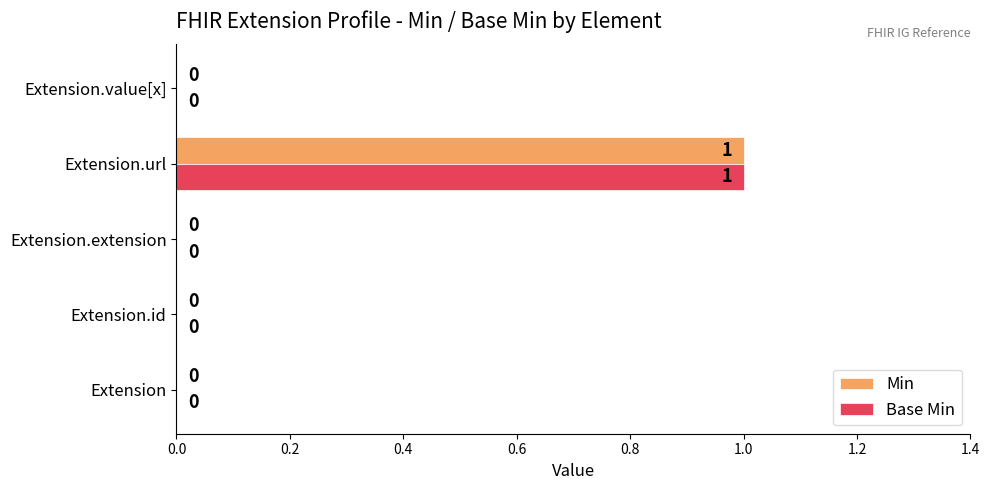

At which category is the sum across all series the highest?

Extension.url